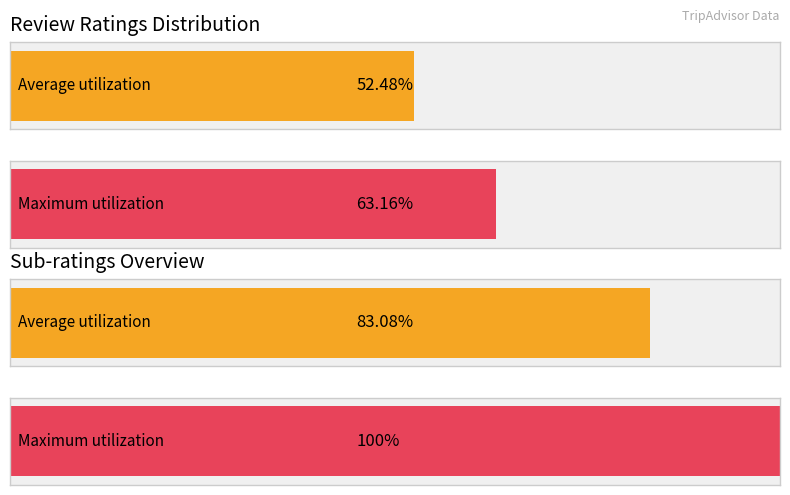

At which category does the chart reach its minimum across all series?

review_rating